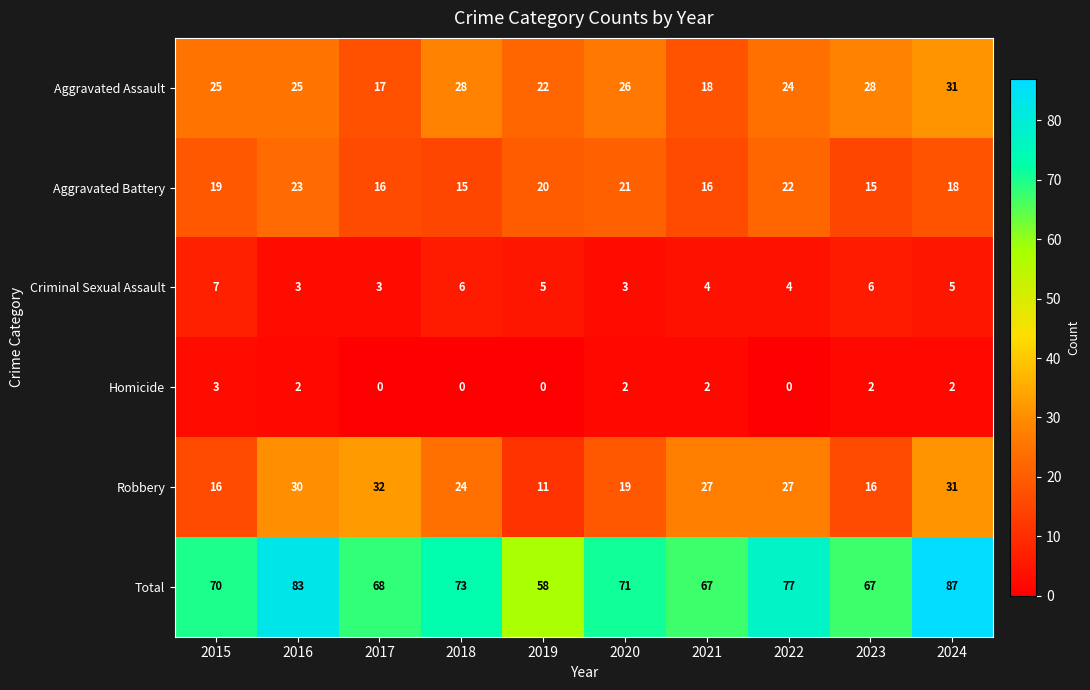

At which label does Robbery first exceed 27?

2016